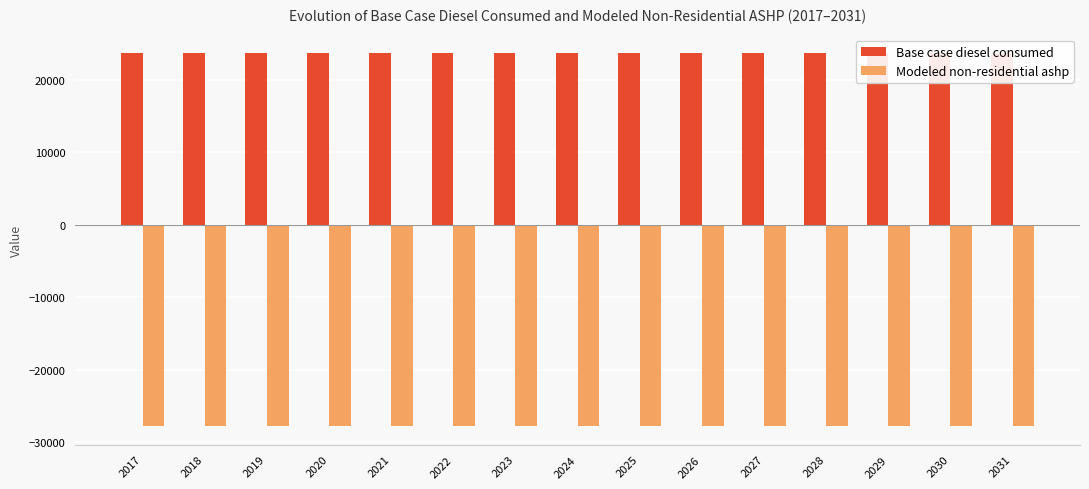

List the series in order of their peak value, highest first.

Base case diesel consumed, Modeled non-residential ashp